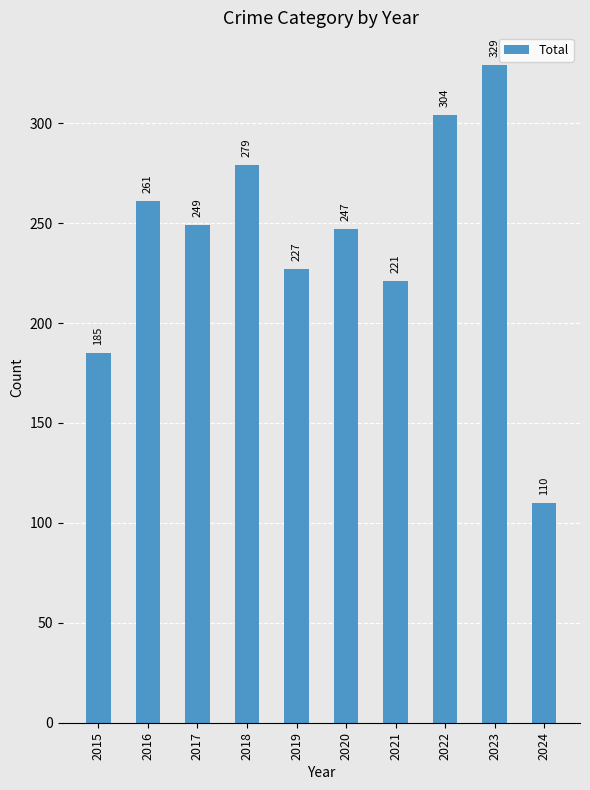

Rank the categories by value from lowest to highest.

2024, 2015, 2021, 2019, 2020, 2017, 2016, 2018, 2022, 2023